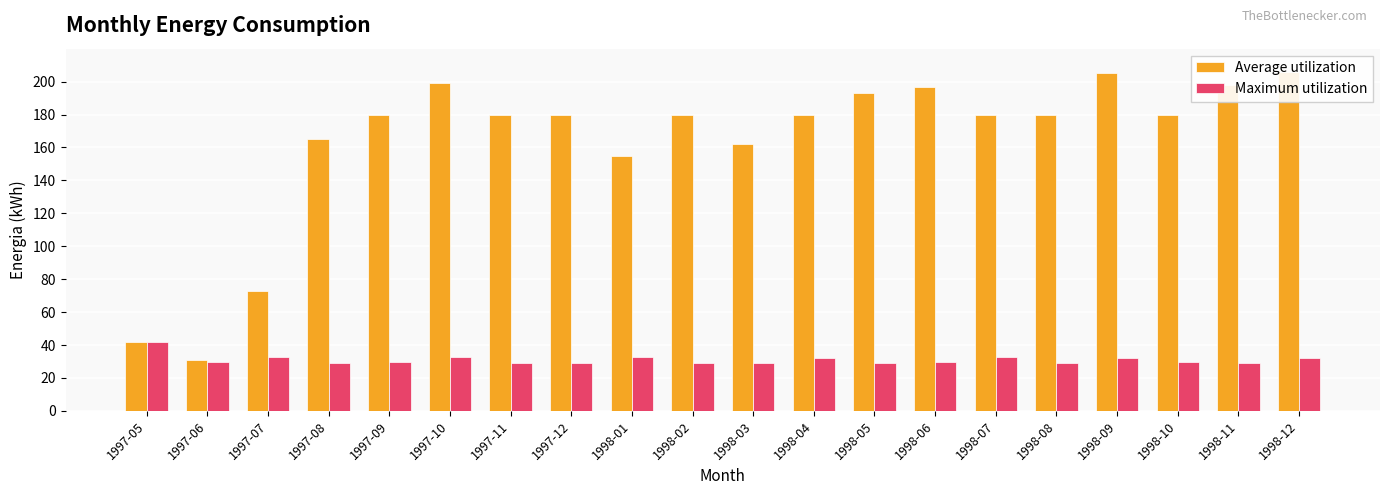

What is the label of the 1st bar from the right?

1998-12